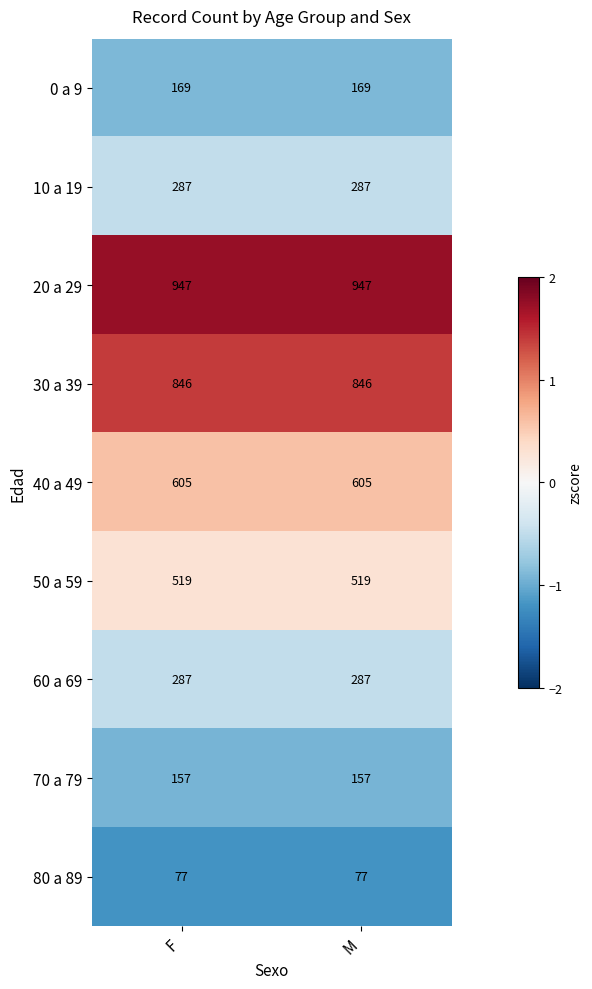

Is it true that 0 a 9 equals 169 at M?

True